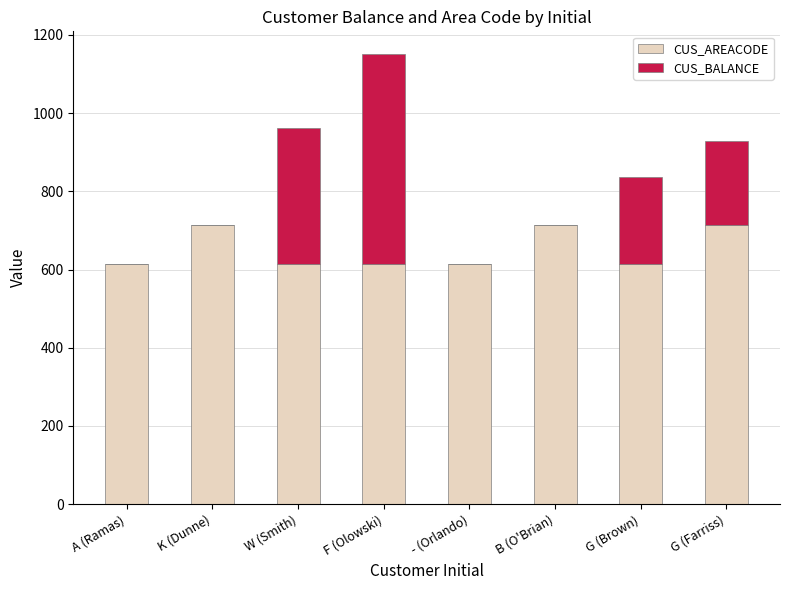

What value does the CUS_AREACODE series have at G (Farriss)?

713.0